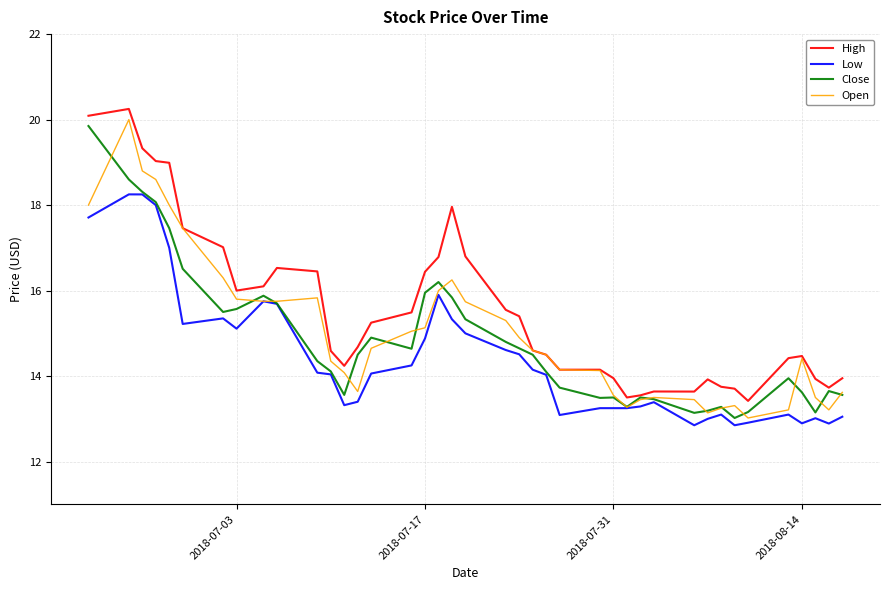

What is the maximum value for Low?

18.3